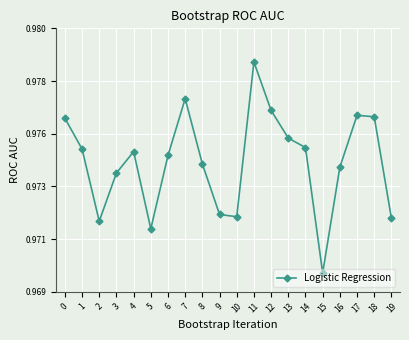

Is this an area chart (filled region under the line)?

No